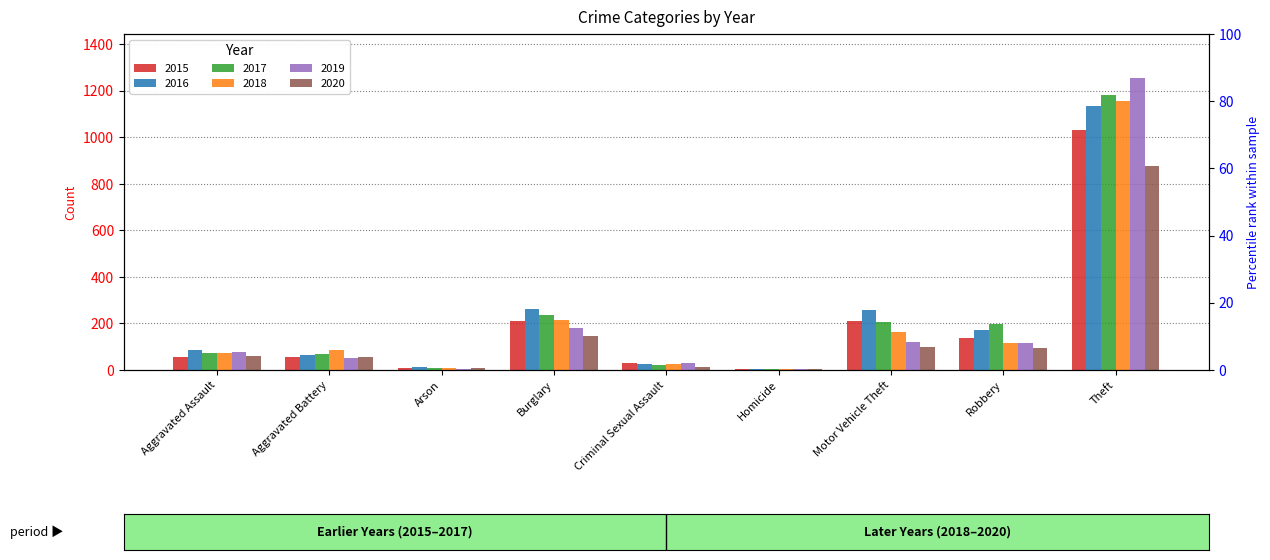

Is the value of 2017 at Burglary greater than the value of 2018 at Robbery?

Yes